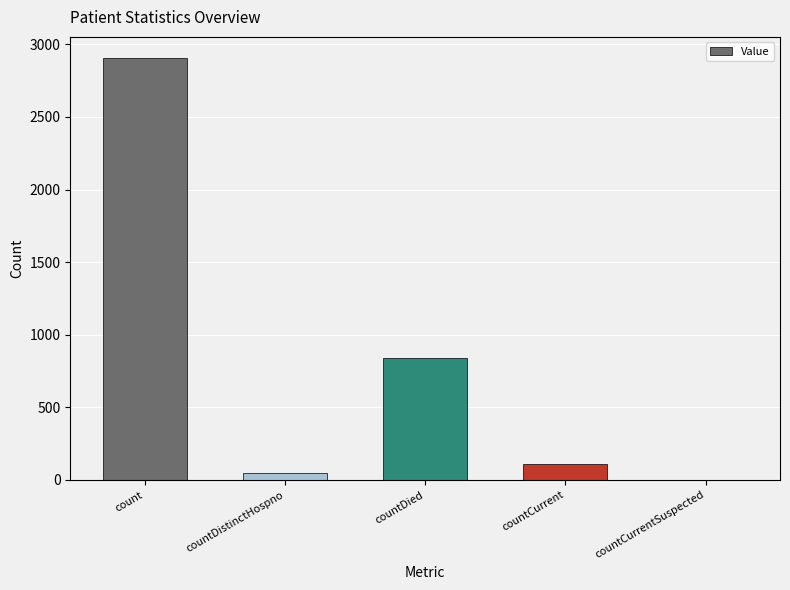

What is the ratio of the value at count to the value at countCurrent?

27.2